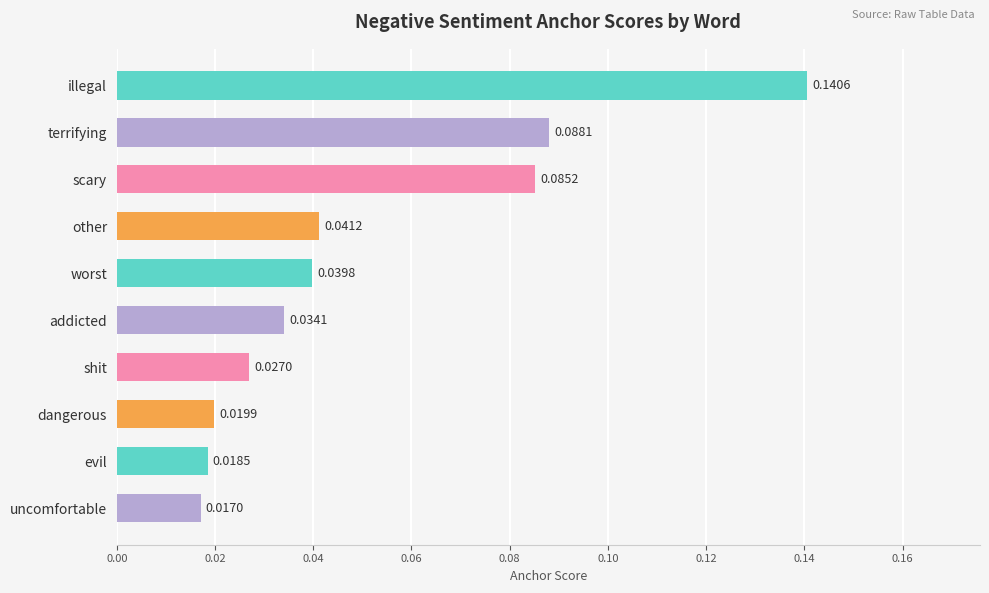

Between terrifying and evil, which is larger?

terrifying